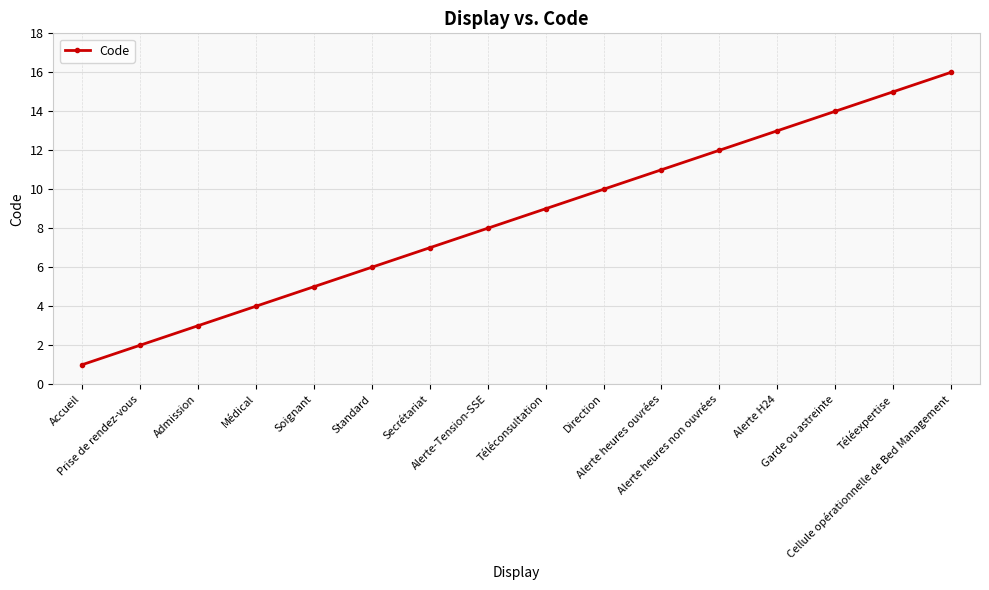

What is the difference between the maximum and second lowest values?

14